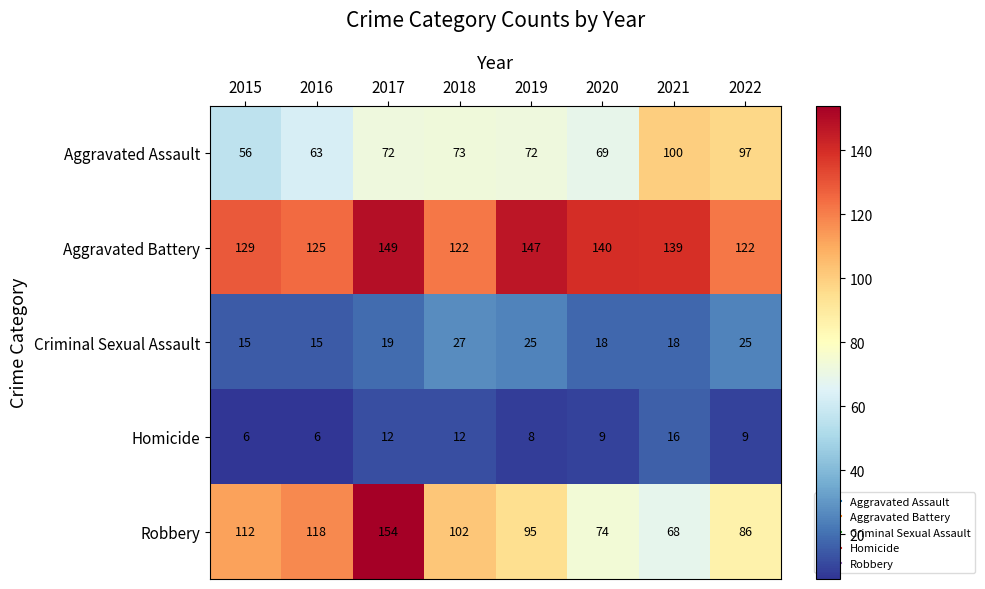

At how many categories does at least one series exceed 137?

4